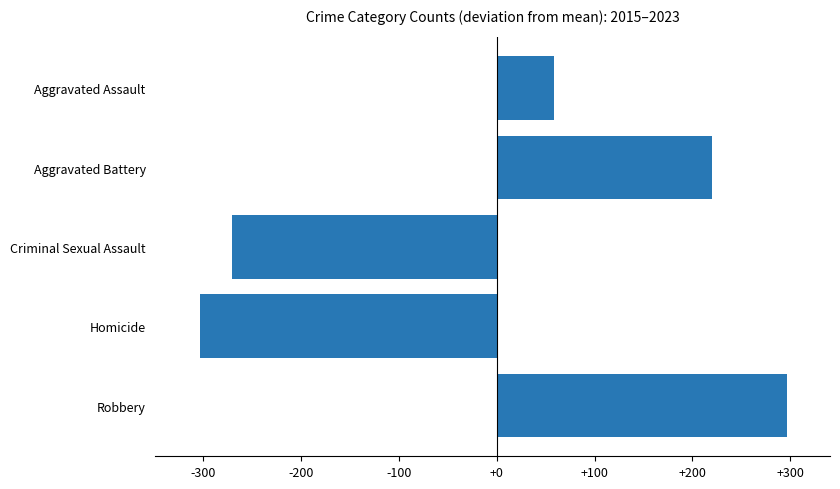

The value at Aggravated Battery is 220.0. True or false?

True